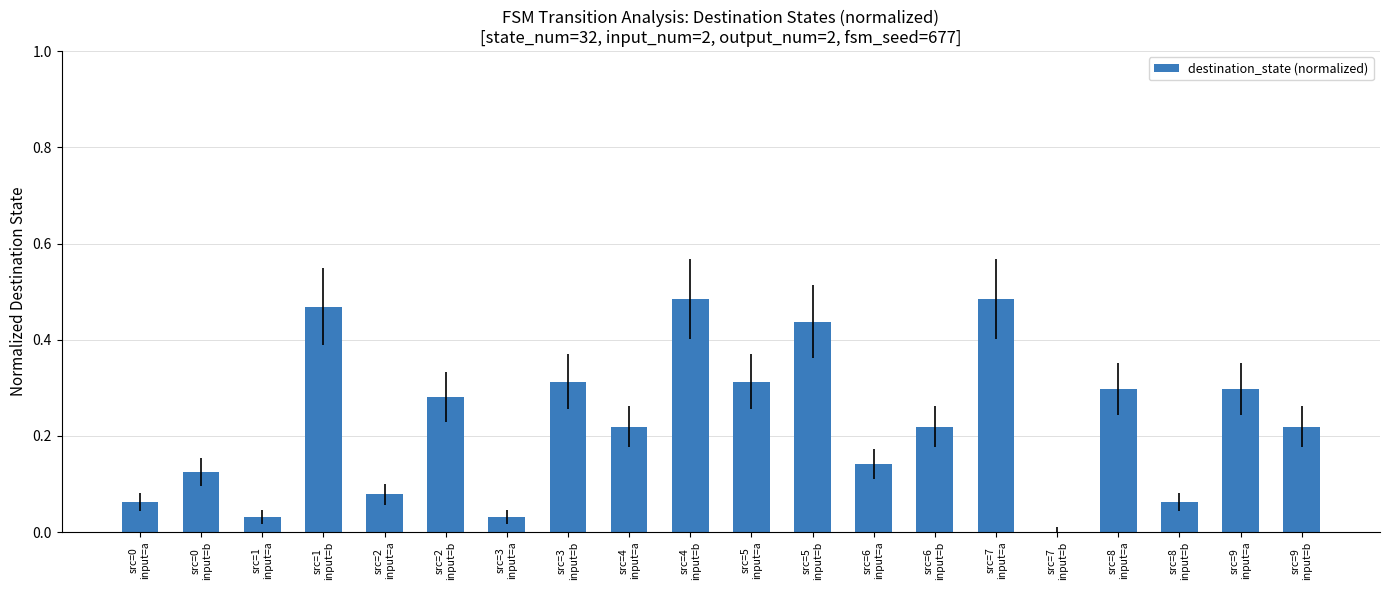

What is the sum of all values?

4.6